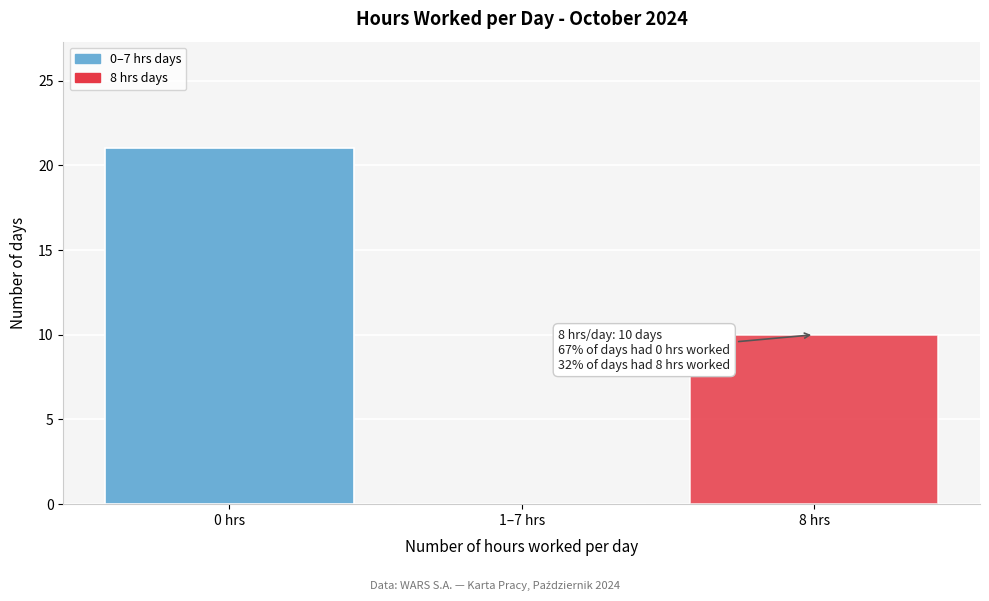

Reading right to left, what are all the values shown in this chart?

8 hrs=10	1–7 hrs=0	0 hrs=21